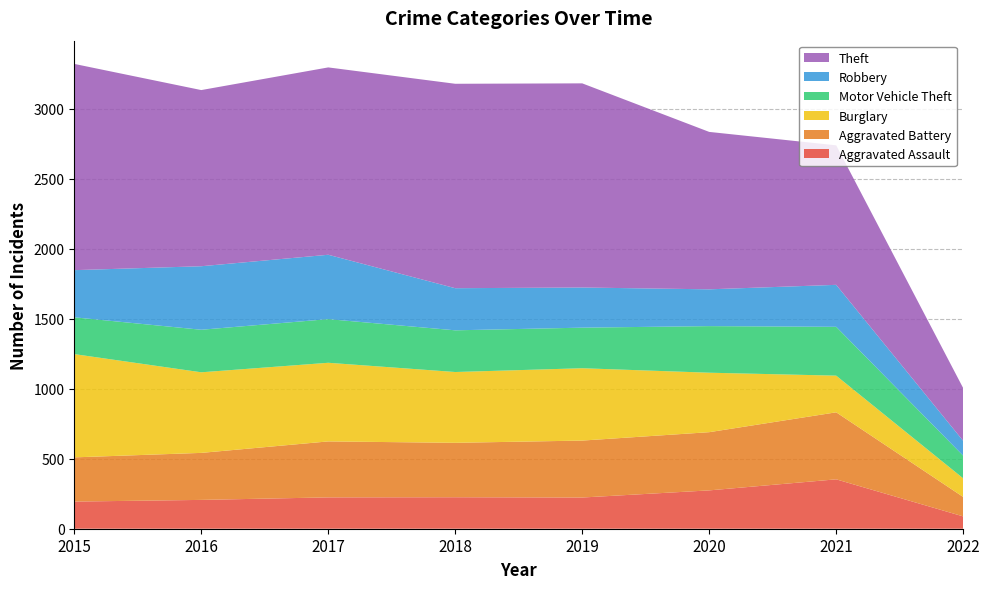

Reading left to right, transcribe all the data shown in this chart.

Aggravated Assault: 194	206	224	225	223	274	353	88
Aggravated Battery: 316	336	400	389	407	416	479	139
Burglary: 738	576	562	506	517	425	262	133
Motor Vehicle Theft: 263	304	312	298	290	333	349	162
Robbery: 337	454	460	301	287	263	300	106
Theft: 1474	1259	1339	1461	1459	1125	997	377